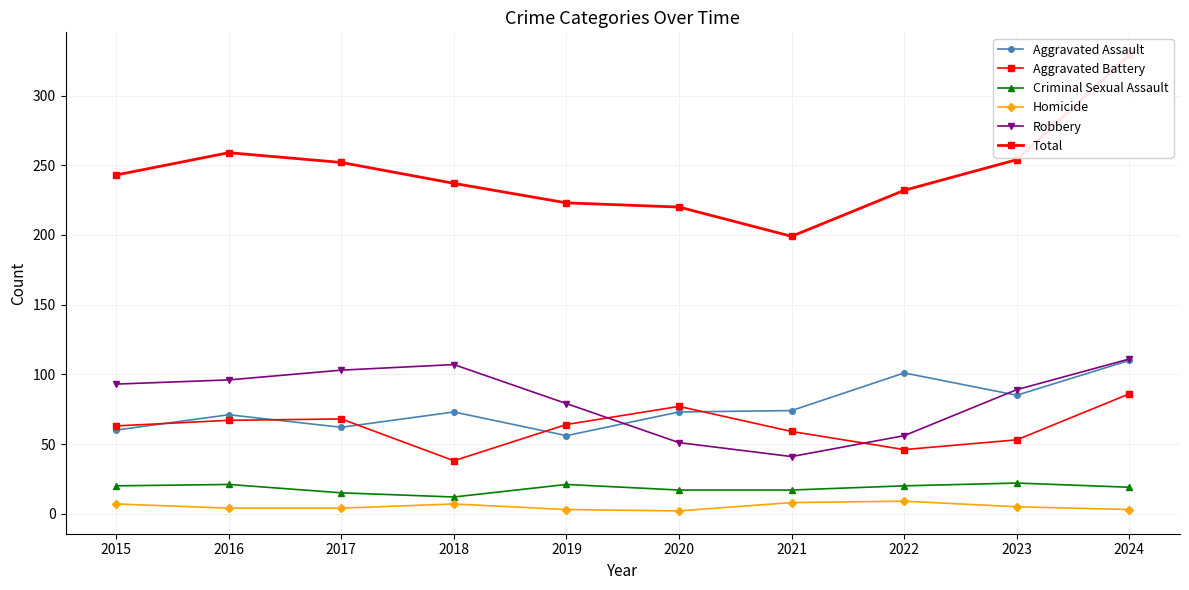

Reading left to right, transcribe all the data shown in this chart.

Aggravated Assault: 60	71	62	73	56	73	74	101	85	110
Aggravated Battery: 63	67	68	38	64	77	59	46	53	86
Criminal Sexual Assault: 20	21	15	12	21	17	17	20	22	19
Homicide: 7	4	4	7	3	2	8	9	5	3
Robbery: 93	96	103	107	79	51	41	56	89	111
Total: 243	259	252	237	223	220	199	232	254	329